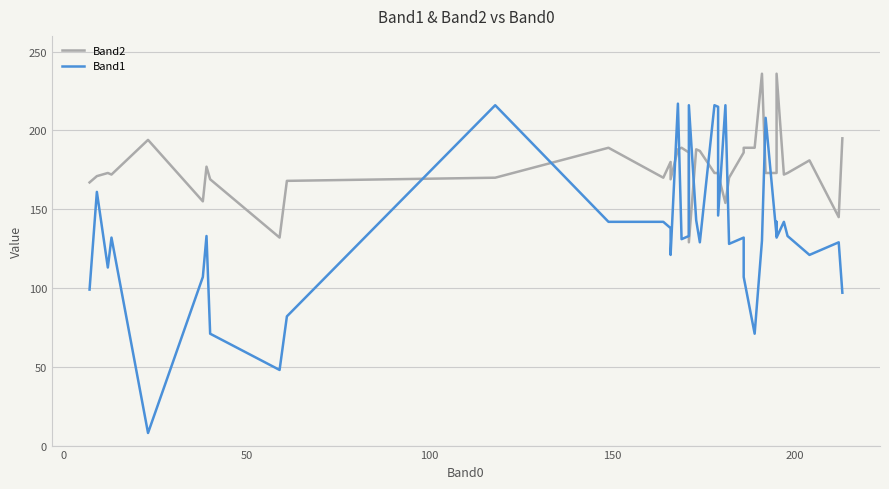

Which series has the largest total across all categories?

Band2